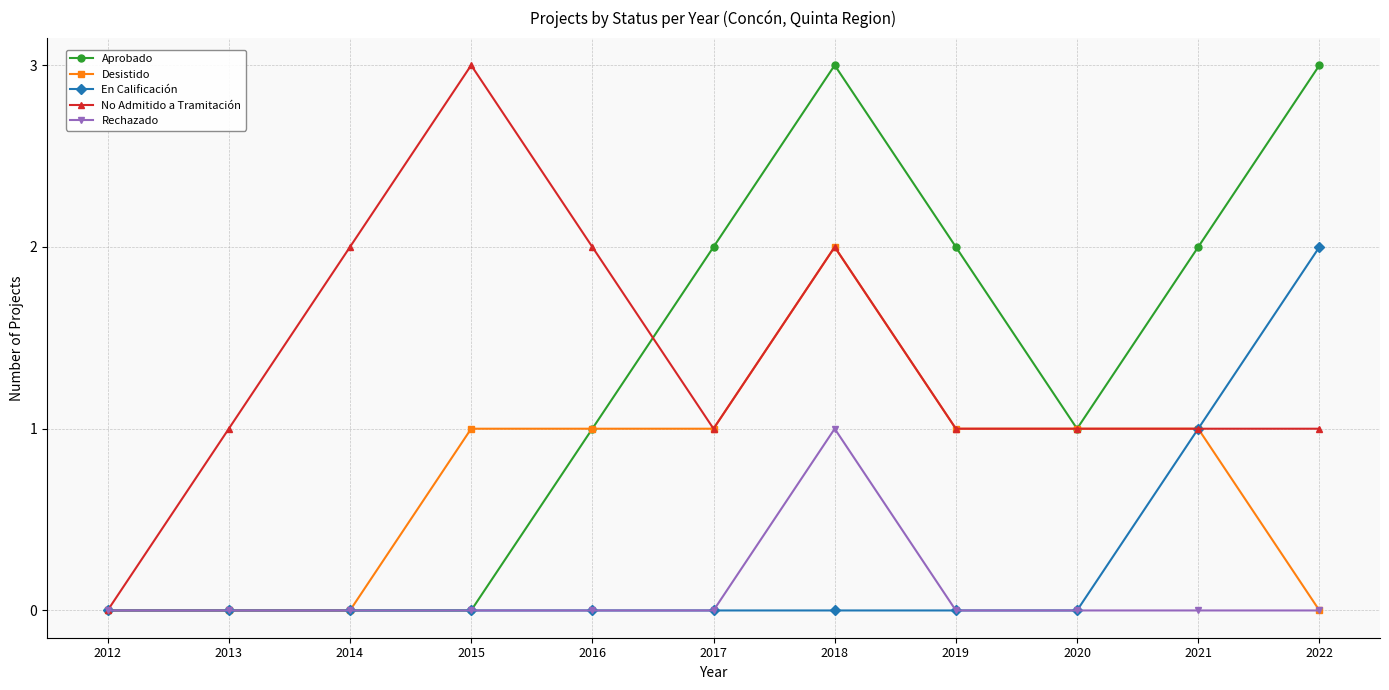

What is the difference between the highest and lowest values at 2022?

3